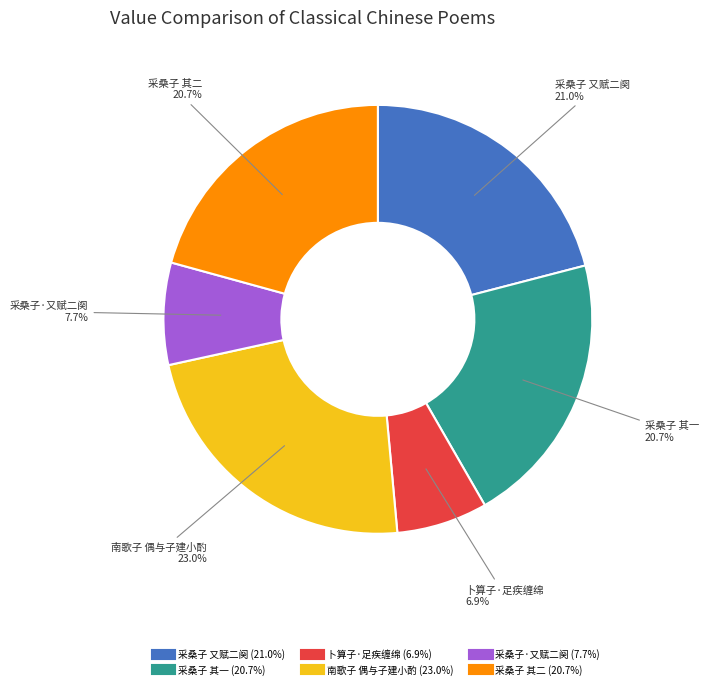

Count the number of slices in the pie.

6